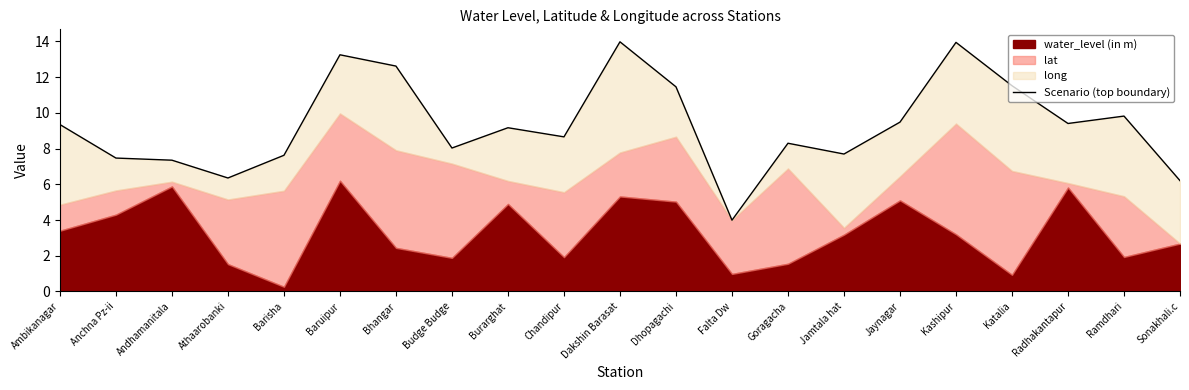

What is the greatest value displayed?

14.0